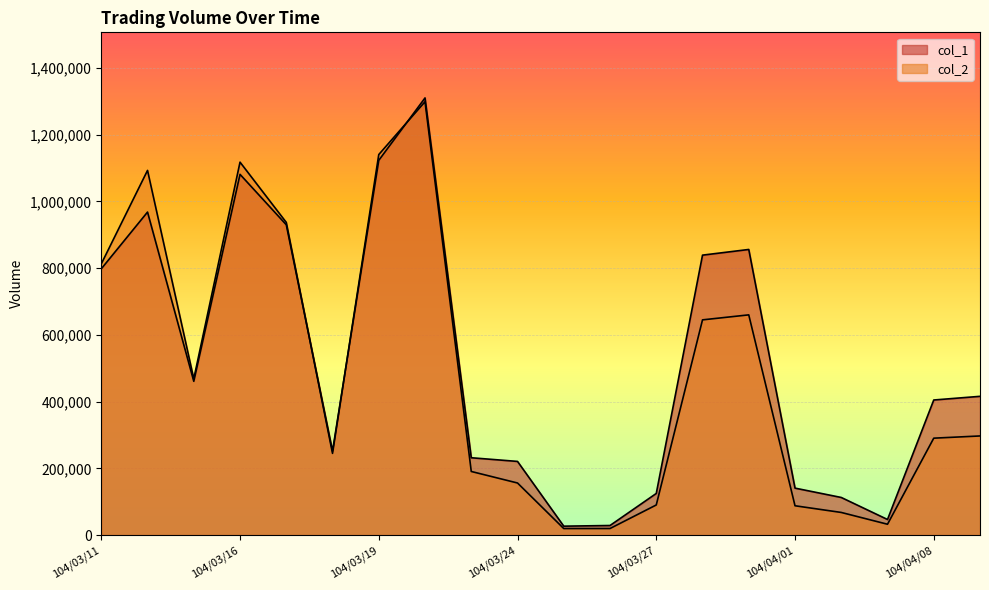

At how many categories does at least one series exceed 42691?

18